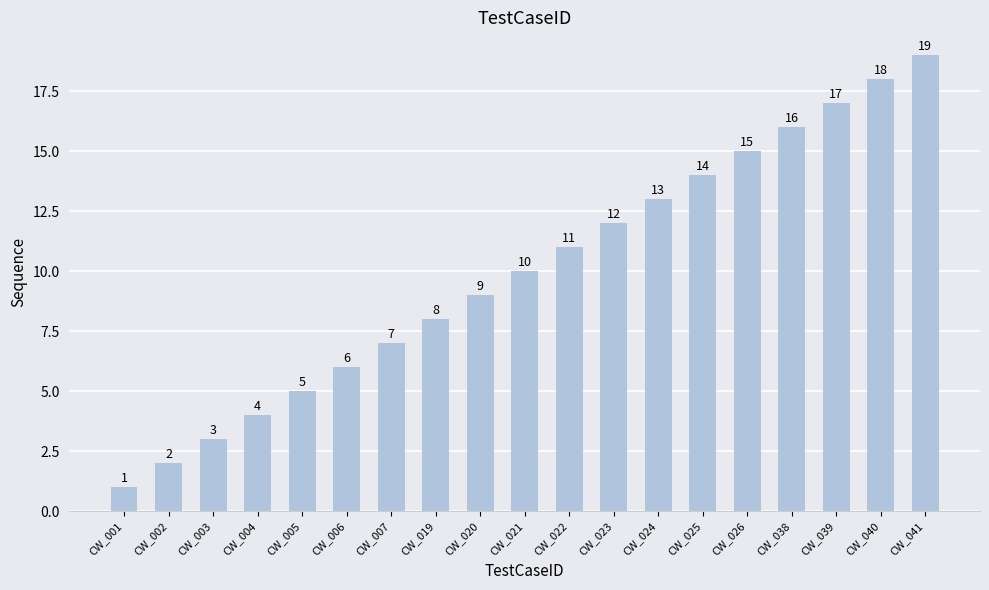

What is the value of the 4th bar from the left?

4